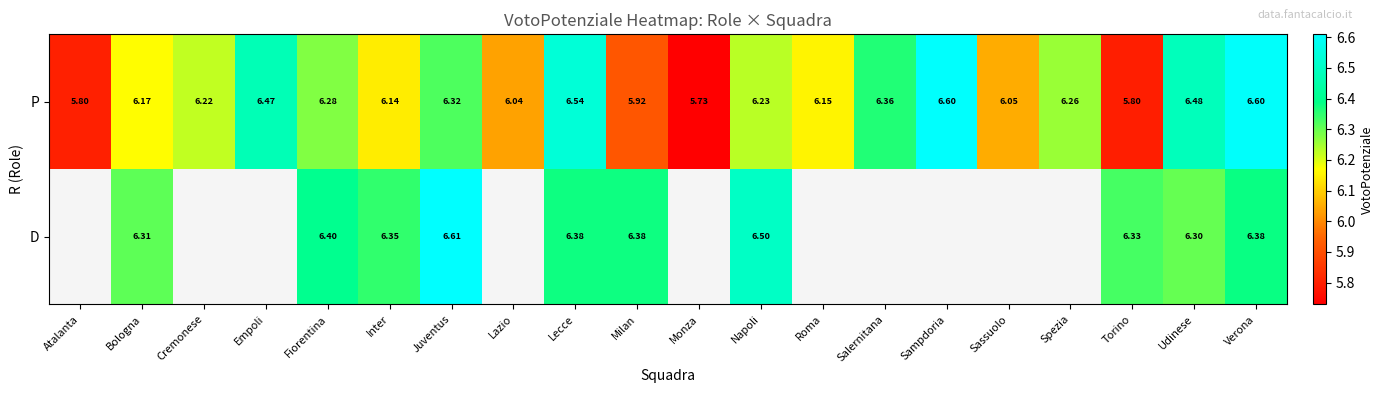

Between Lazio and Milan, which is larger?

Lazio